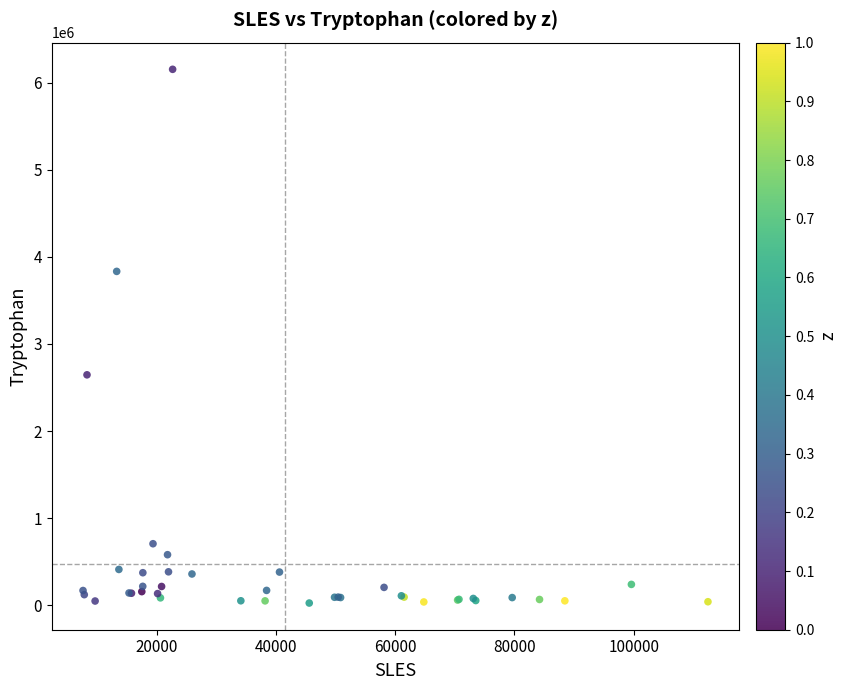

What Y value in the scatter plot is closest to 3089716?

2645688